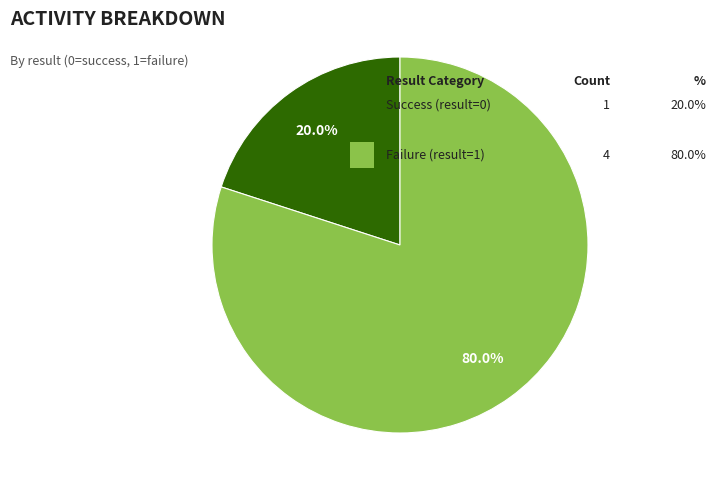

Is there any slice that represents more than half of the pie?

Yes